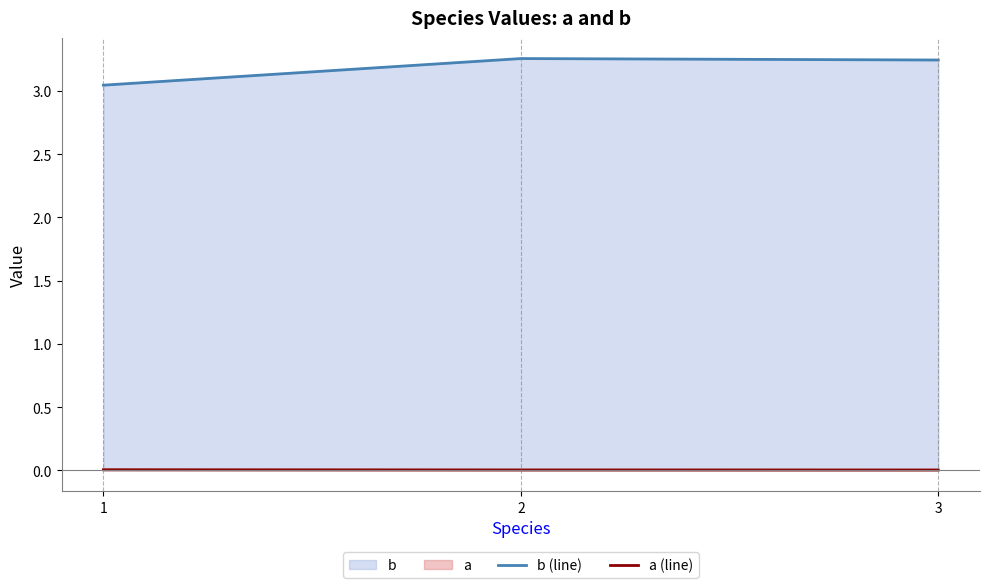

What is the average value of the b (line) series?

3.2